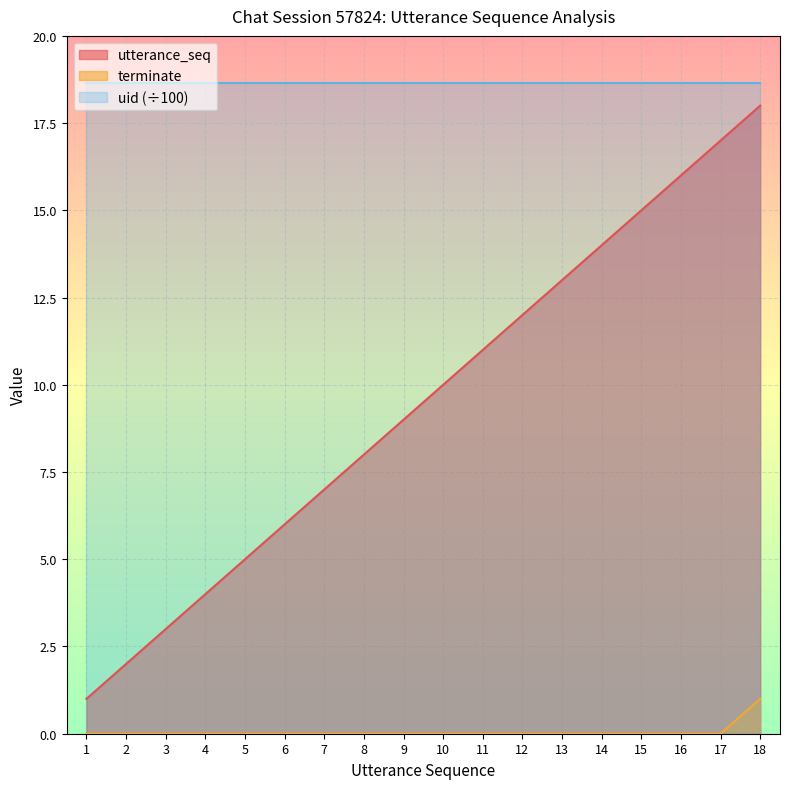

True or false: terminate and utterance_seq cross at least once.

False